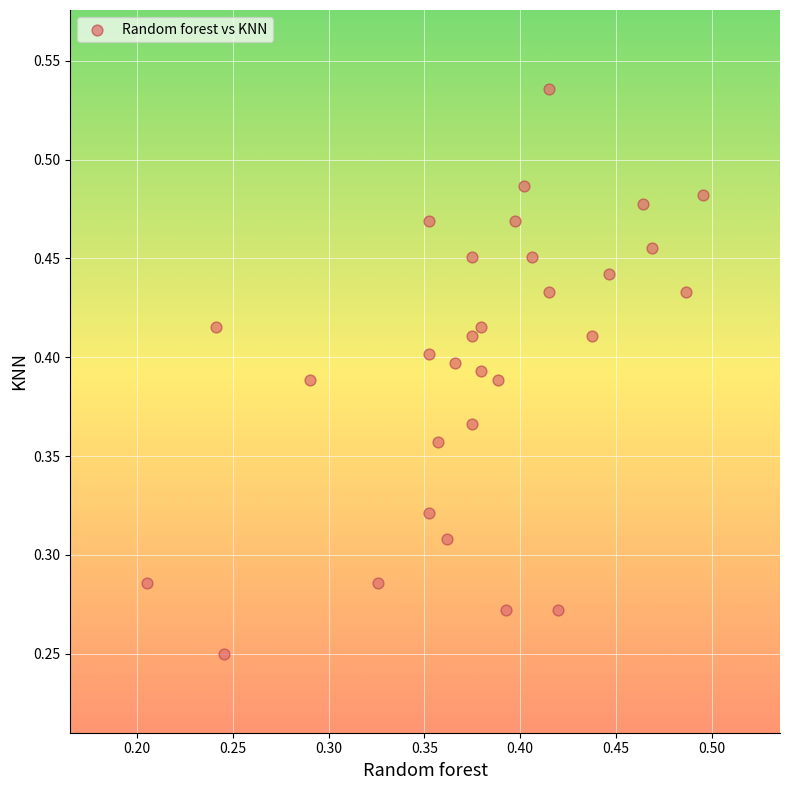

How many data points are displayed?

30